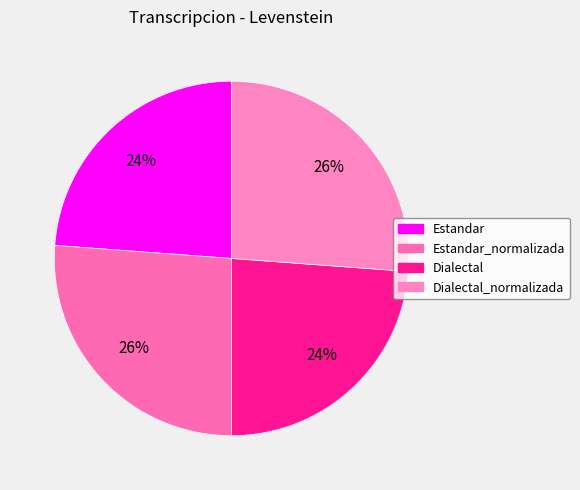

How many segments does this pie chart have?

4